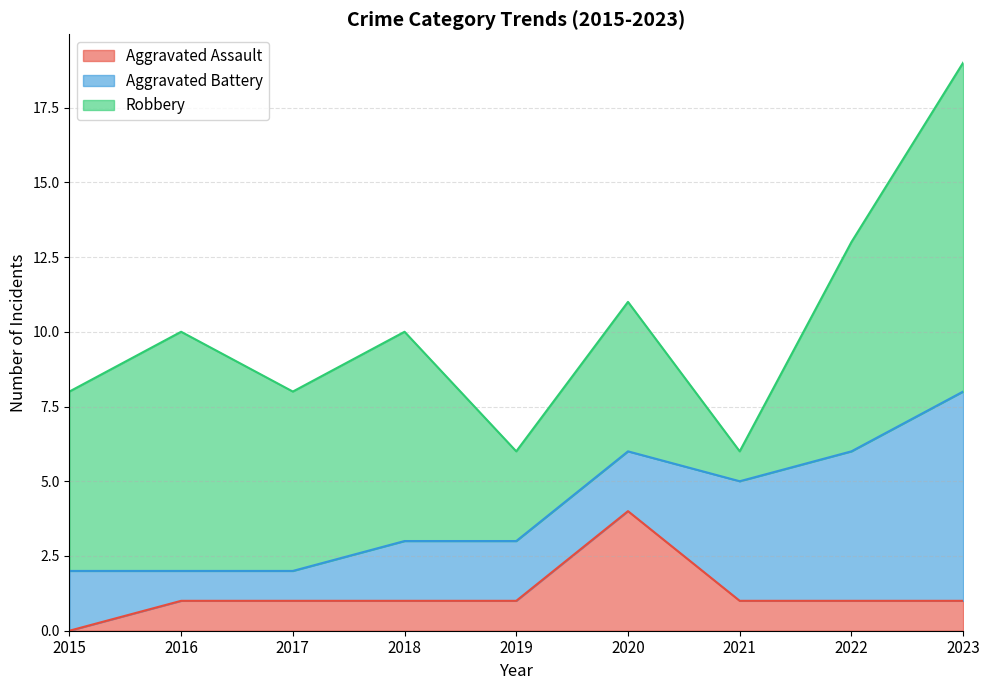

The value of Aggravated Assault at 2019 is 2. True or false?

False